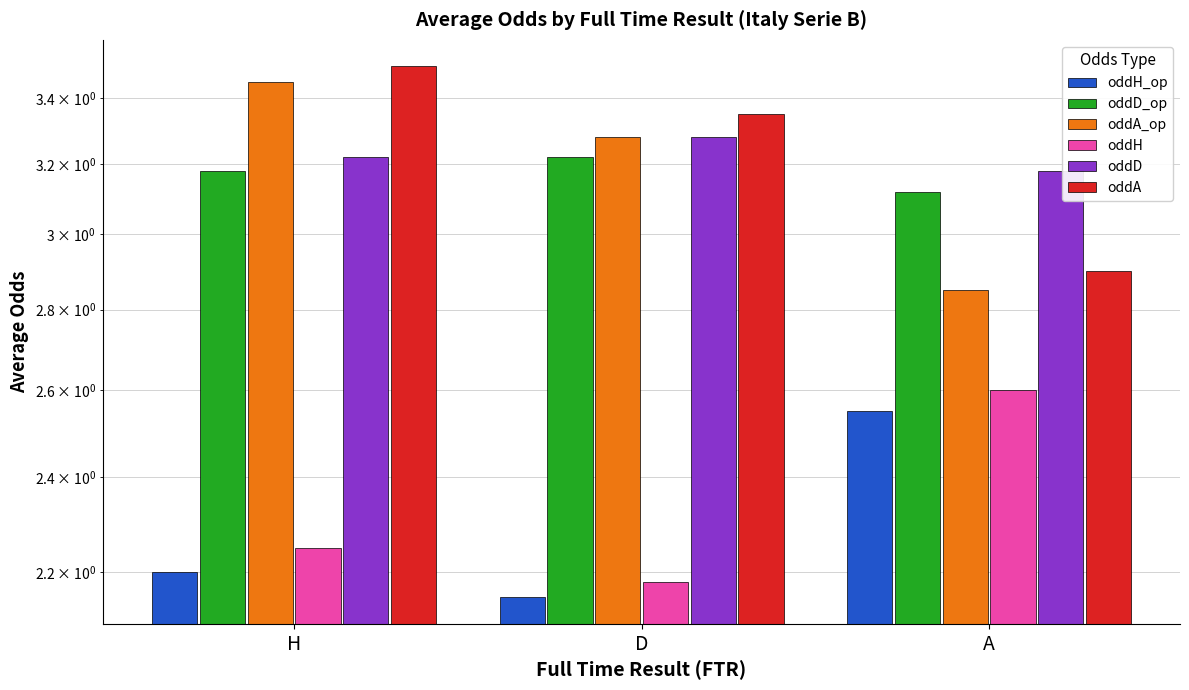

What are all the series names shown in the legend?

oddH_op, oddD_op, oddA_op, oddH, oddD, oddA